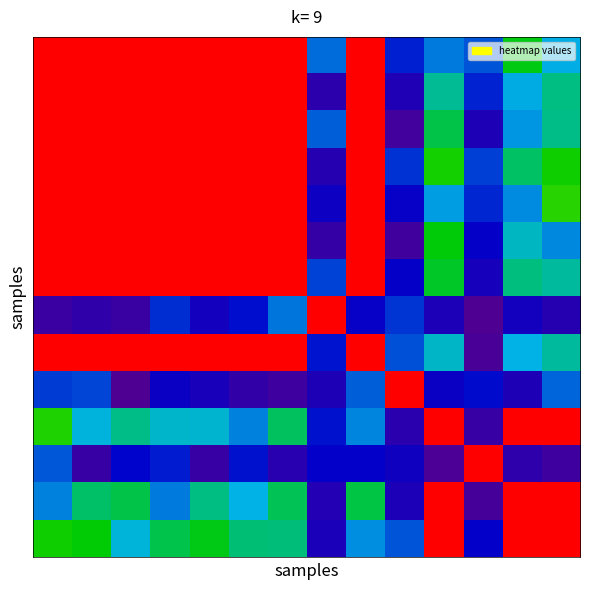

Reading left to right, extract all data points from this chart.

row_0: 0=1.0	1=1.0	2=1.0	3=1.0	4=1.0	5=1.0	6=1.0	7=0.3	8=1.0	9=0.2	10=0.3	11=0.3	12=0.6	13=0.4
row_1: 0=1.0	1=1.0	2=1.0	3=1.0	4=1.0	5=1.0	6=1.0	7=0.1	8=1.0	9=0.1	10=0.5	11=0.2	12=0.4	13=0.5
row_2: 0=1.0	1=1.0	2=1.0	3=1.0	4=1.0	5=1.0	6=1.0	7=0.3	8=1.0	9=0.1	10=0.5	11=0.1	12=0.4	13=0.5
row_3: 0=1.0	1=1.0	2=1.0	3=1.0	4=1.0	5=1.0	6=1.0	7=0.1	8=1.0	9=0.3	10=0.6	11=0.3	12=0.5	13=0.6
row_4: 0=1.0	1=1.0	2=1.0	3=1.0	4=1.0	5=1.0	6=1.0	7=0.2	8=1.0	9=0.2	10=0.4	11=0.2	12=0.4	13=0.6
row_5: 0=1.0	1=1.0	2=1.0	3=1.0	4=1.0	5=1.0	6=1.0	7=0.1	8=1.0	9=0.1	10=0.6	11=0.2	12=0.4	13=0.4
row_6: 0=1.0	1=1.0	2=1.0	3=1.0	4=1.0	5=1.0	6=1.0	7=0.3	8=1.0	9=0.2	10=0.6	11=0.2	12=0.5	13=0.5
row_7: 0=0.1	1=0.1	2=0.1	3=0.3	4=0.2	5=0.2	6=0.3	7=1.0	8=0.2	9=0.3	10=0.1	11=0.0	12=0.2	13=0.1
row_8: 0=1.0	1=1.0	2=1.0	3=1.0	4=1.0	5=1.0	6=1.0	7=0.2	8=1.0	9=0.3	10=0.4	11=0.0	12=0.4	13=0.5
row_9: 0=0.3	1=0.3	2=0.0	3=0.2	4=0.1	5=0.1	6=0.1	7=0.1	8=0.3	9=1.0	10=0.2	11=0.2	12=0.1	13=0.3
row_10: 0=0.6	1=0.4	2=0.5	3=0.4	4=0.4	5=0.3	6=0.5	7=0.2	8=0.3	9=0.1	10=1.0	11=0.1	12=1.0	13=1.0
row_11: 0=0.3	1=0.1	2=0.2	3=0.2	4=0.1	5=0.2	6=0.1	7=0.2	8=0.2	9=0.2	10=0.0	11=1.0	12=0.1	13=0.1
row_12: 0=0.3	1=0.5	2=0.5	3=0.3	4=0.5	5=0.4	6=0.5	7=0.1	8=0.5	9=0.1	10=1.0	11=0.0	12=1.0	13=1.0
row_13: 0=0.6	1=0.6	2=0.4	3=0.5	4=0.6	5=0.5	6=0.5	7=0.1	8=0.4	9=0.3	10=1.0	11=0.2	12=1.0	13=1.0